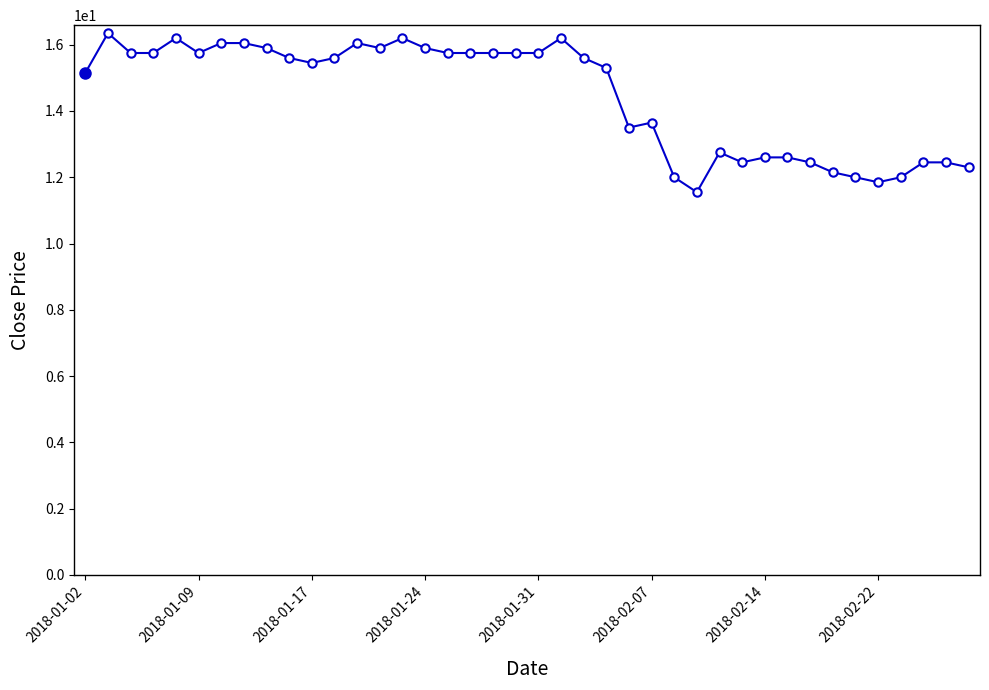

What is the greatest value displayed?

16.4